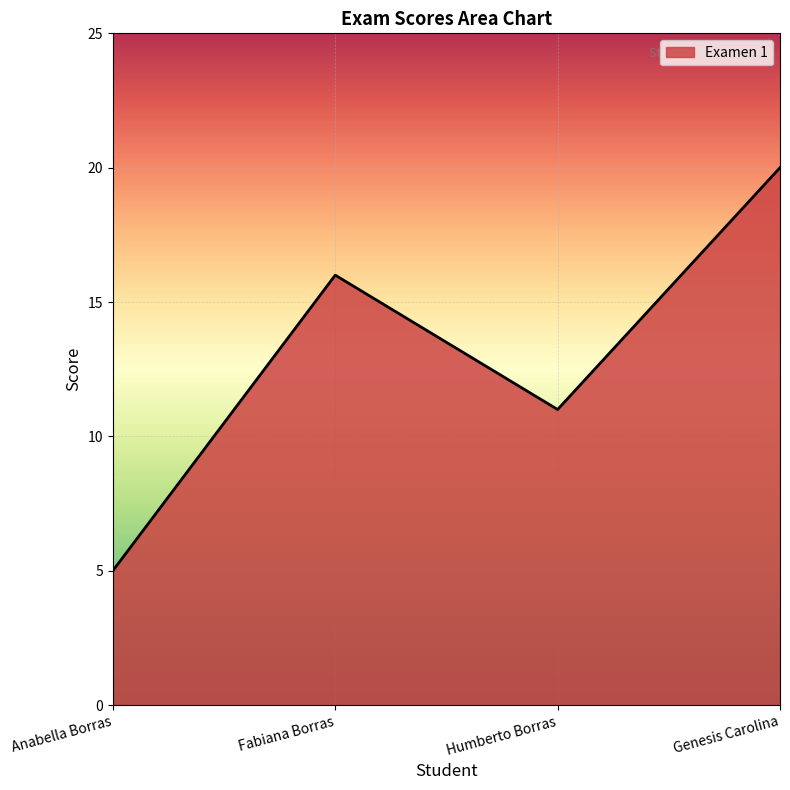

Where is the data nearest to the value 12?

Humberto Borras